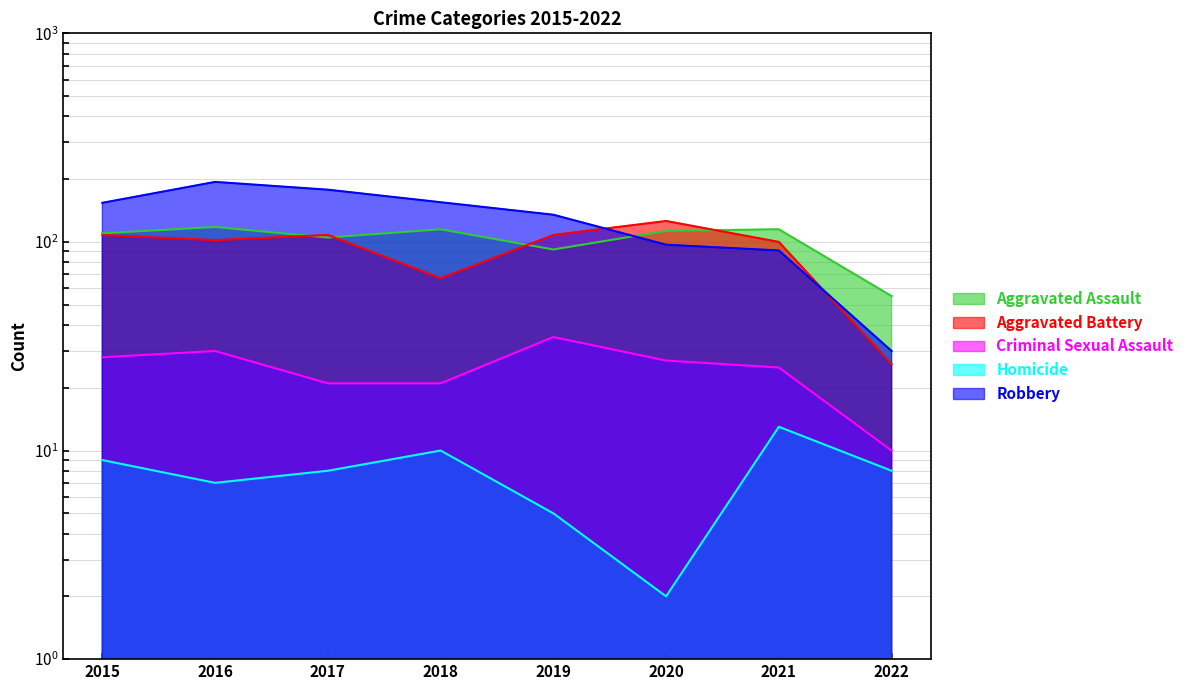

Which series ends up on top after the final intersection of Robbery and Aggravated Battery?

Robbery